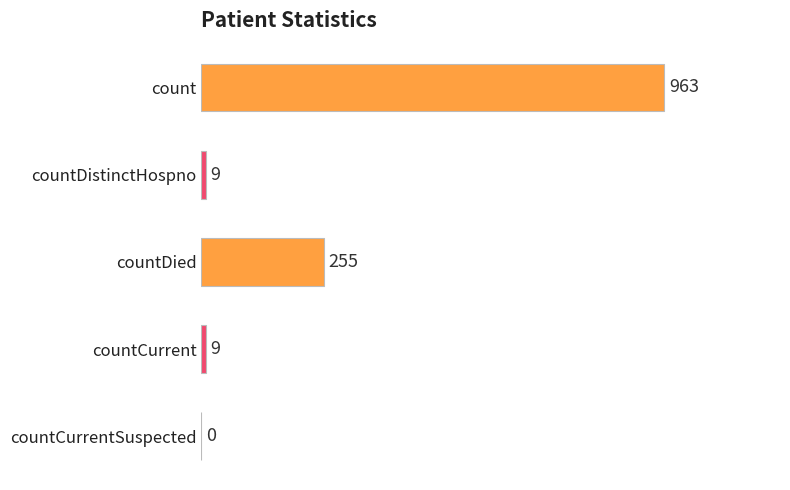

What is the sum of all values?

1236